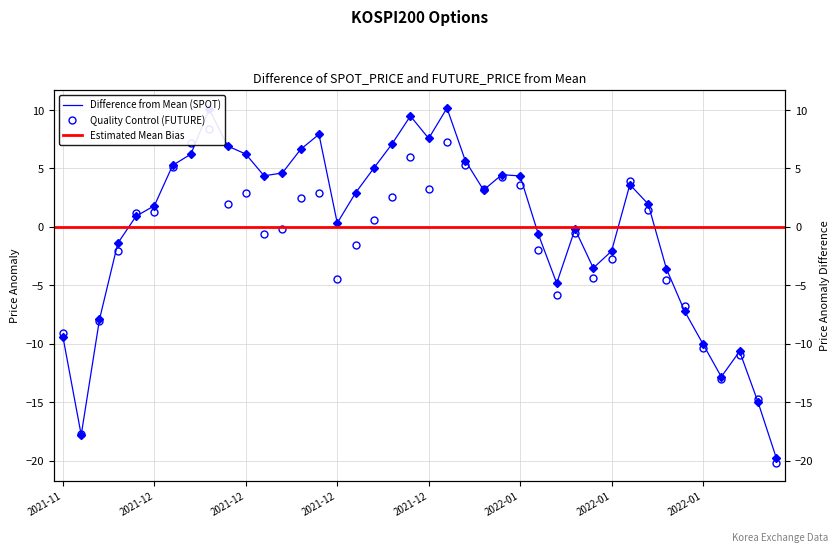

Rank the categories by SPOT_PRICE value from lowest to highest.

2022-01-24, 2021-11-30, 2022-01-21, 2022-01-19, 2022-01-20, 2022-01-18, 2021-11-29, 2021-12-01, 2022-01-17, 2022-01-06, 2022-01-14, 2022-01-10, 2022-01-11, 2021-12-02, 2022-01-05, 2022-01-07, 2021-12-20, 2021-12-03, 2021-12-06, 2022-01-13, 2021-12-21, 2021-12-30, 2022-01-12, 2022-01-04, 2021-12-14, 2022-01-03, 2021-12-15, 2021-12-22, 2021-12-07, 2021-12-29, 2021-12-08, 2021-12-13, 2021-12-16, 2021-12-10, 2021-12-23, 2021-12-27, 2021-12-17, 2021-12-24, 2021-12-09, 2021-12-28